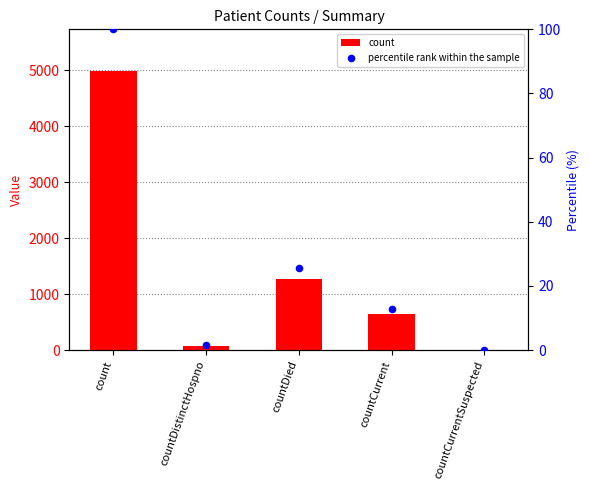

Which series reaches the minimum Y coordinate?

count